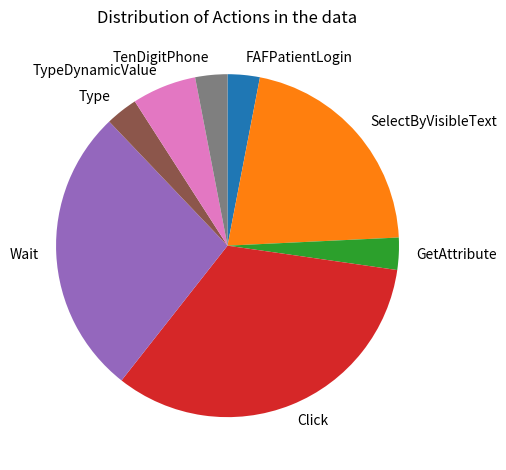

Count the number of slices in the pie.

8